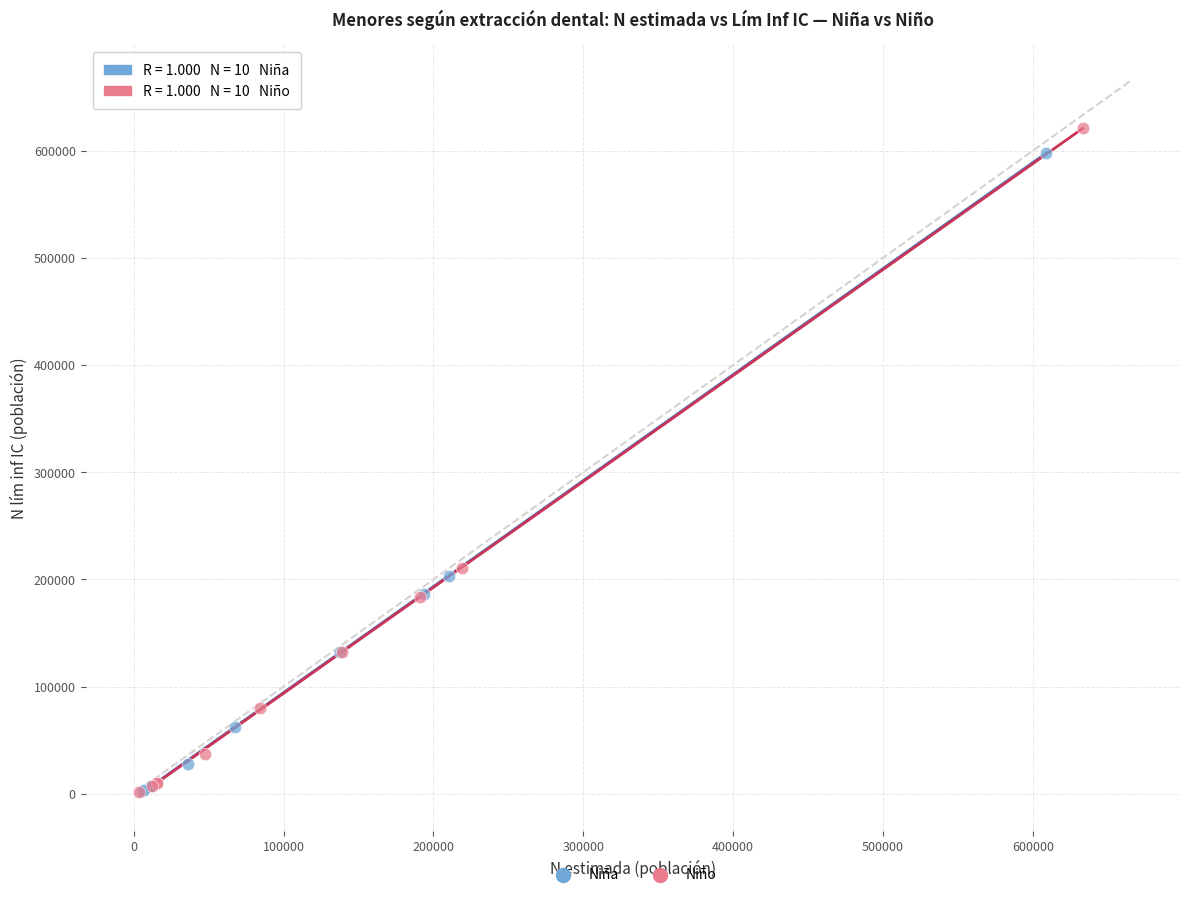

Which series has the largest Y range (max minus min)?

Niño